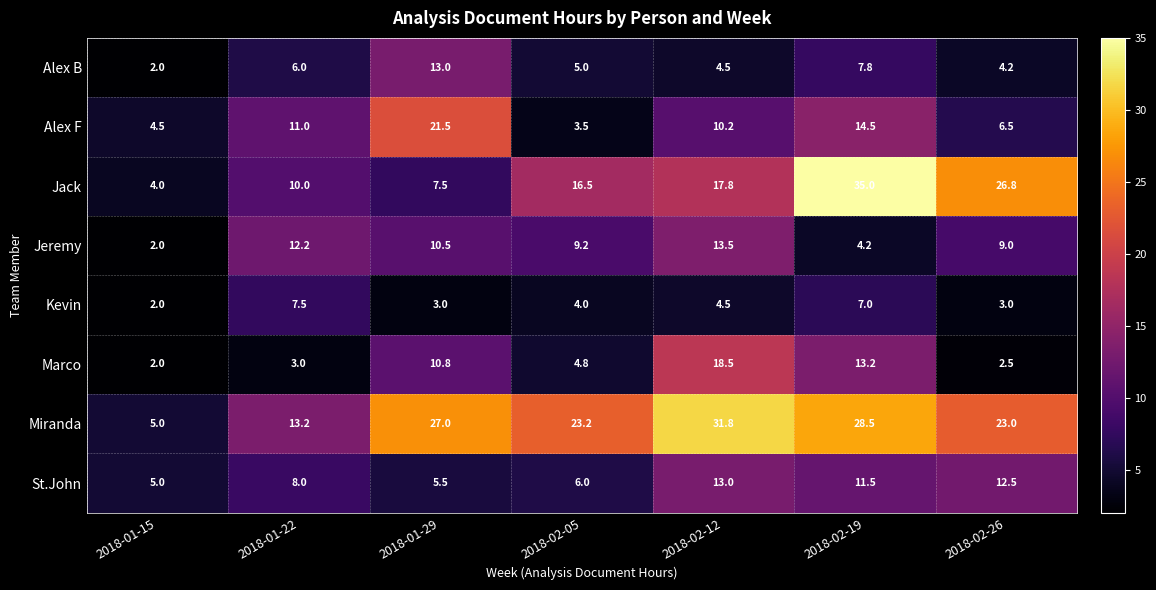

What is the difference between the maximum and minimum values in the Jeremy series?

11.5